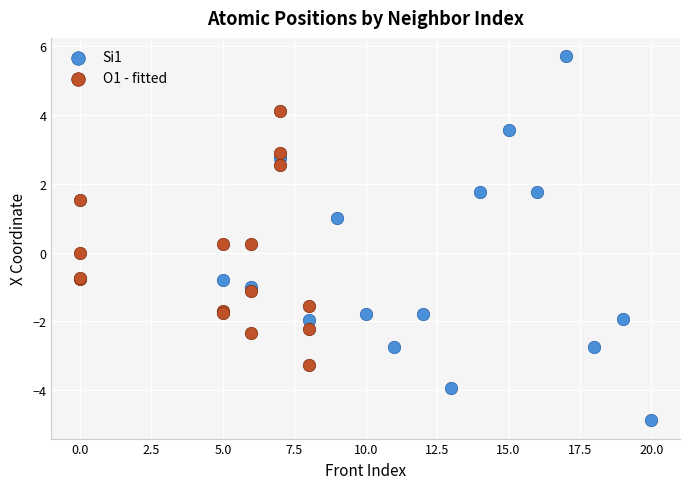

Which series contains the highest Y value?

Si1